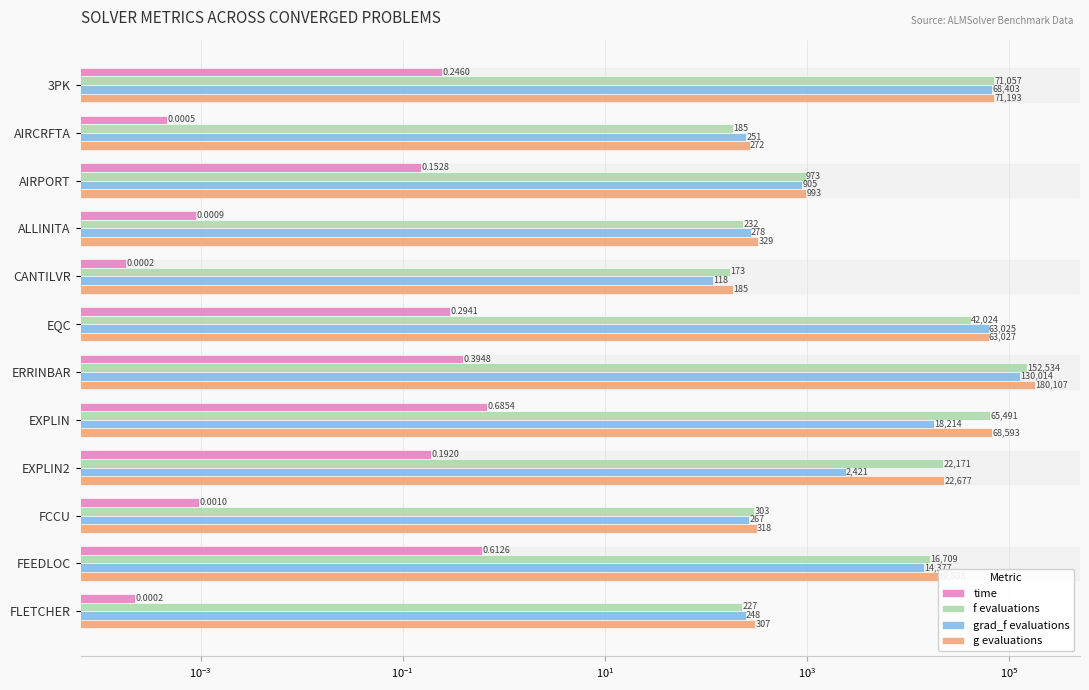

What is the sum of the time values at ERRINBAR and CANTILVR?

0.4